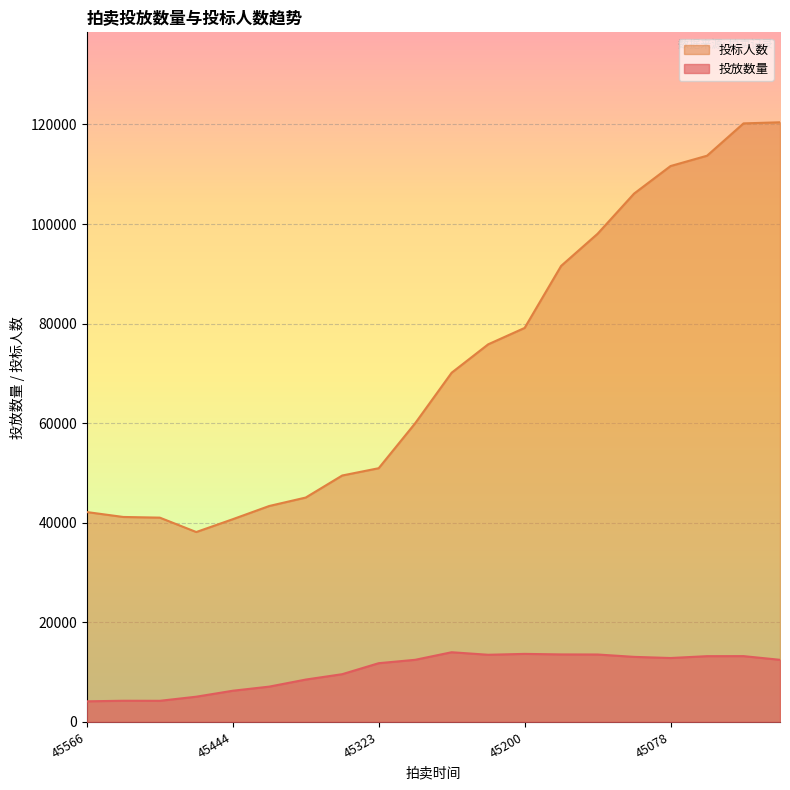

True or false: 投标人数 and 投放数量 cross at least once.

False